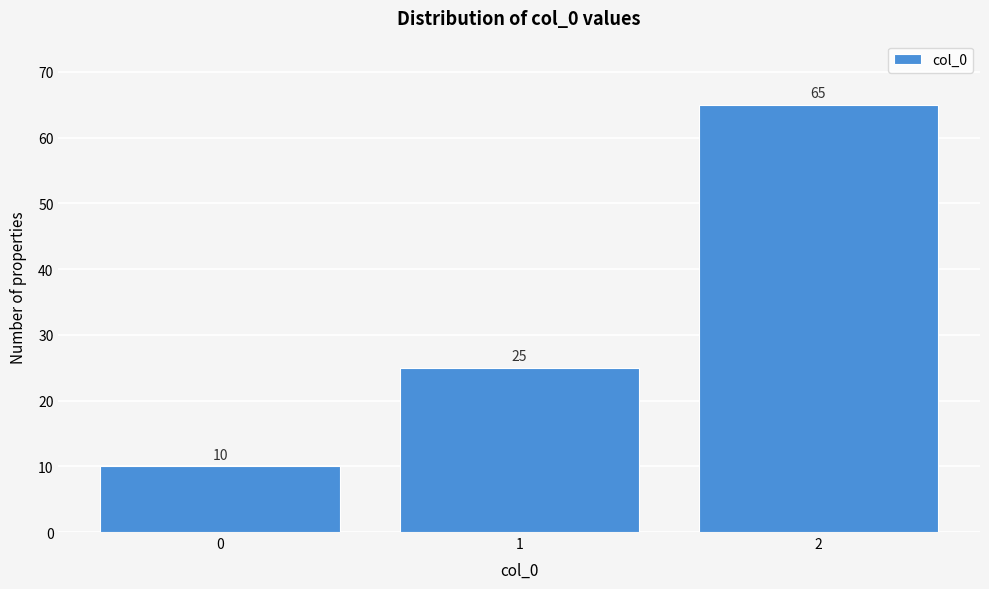

Reading right to left, transcribe all the data shown in this chart.

65	25	10